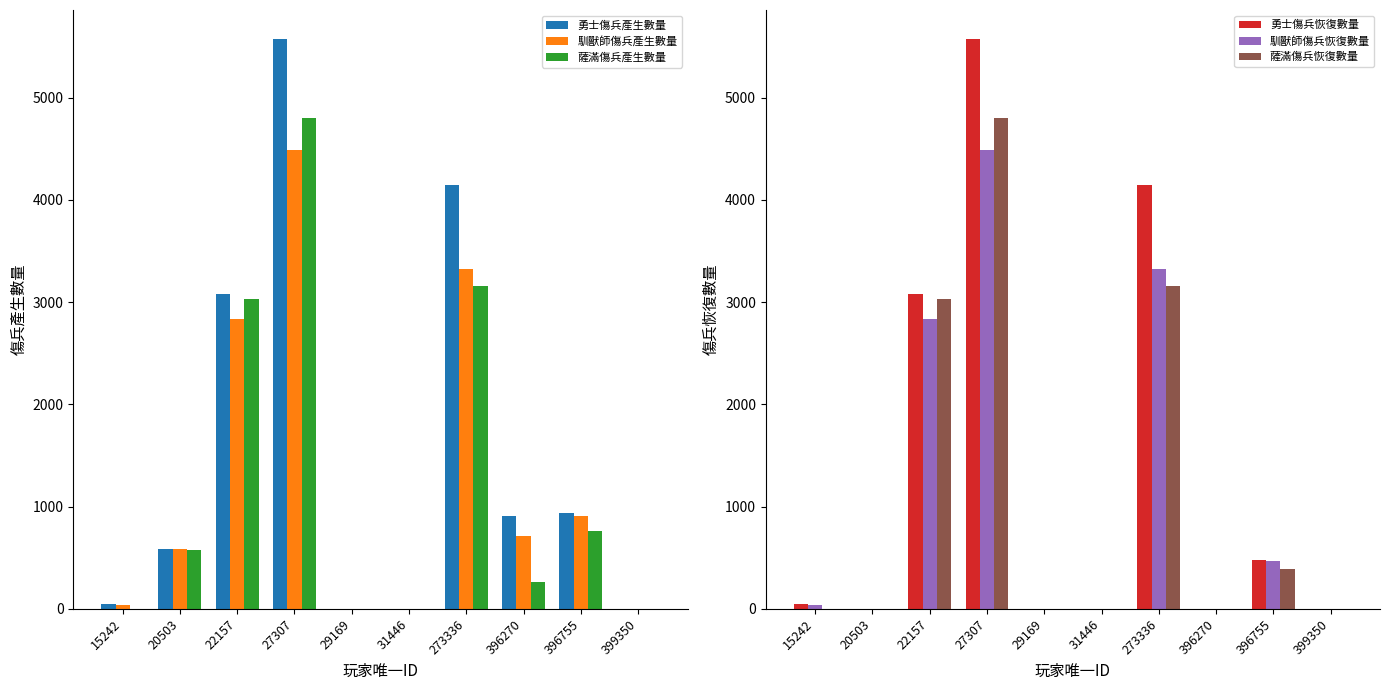

What is the difference between the 薩滿傷兵產生數量 values at 396755 and 273336?

2395